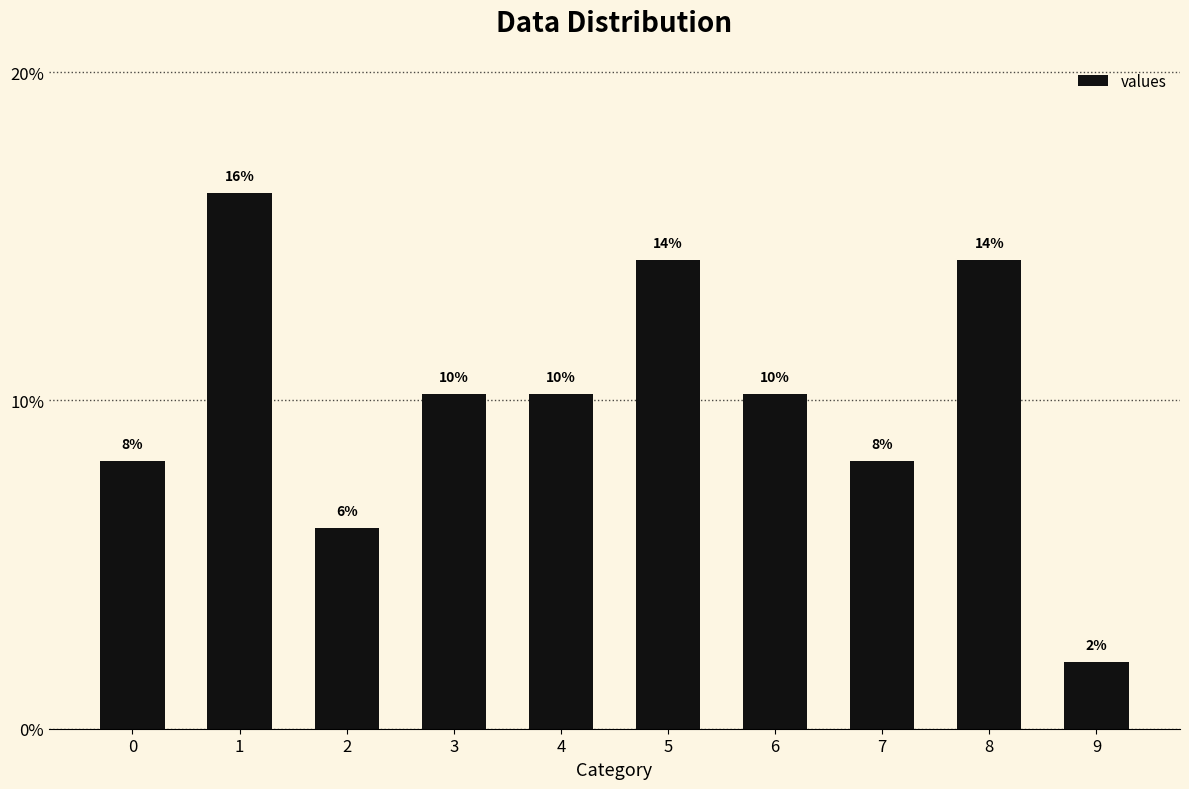

Between 4 and 8, which is larger?

8